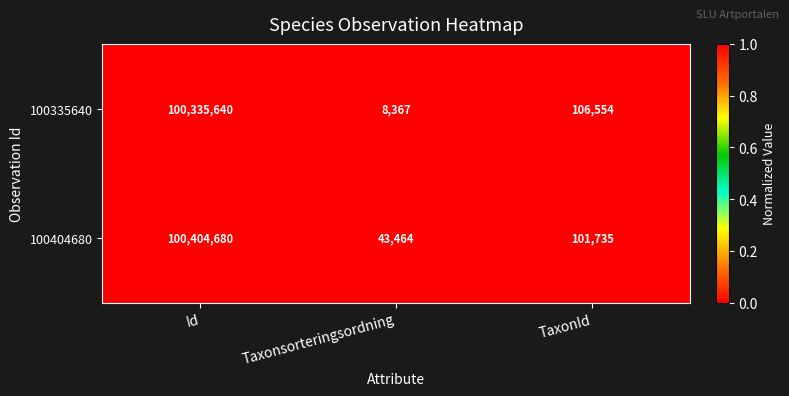

Between Id and Taxonsorteringsordning, which series saw the biggest shift?

100404680